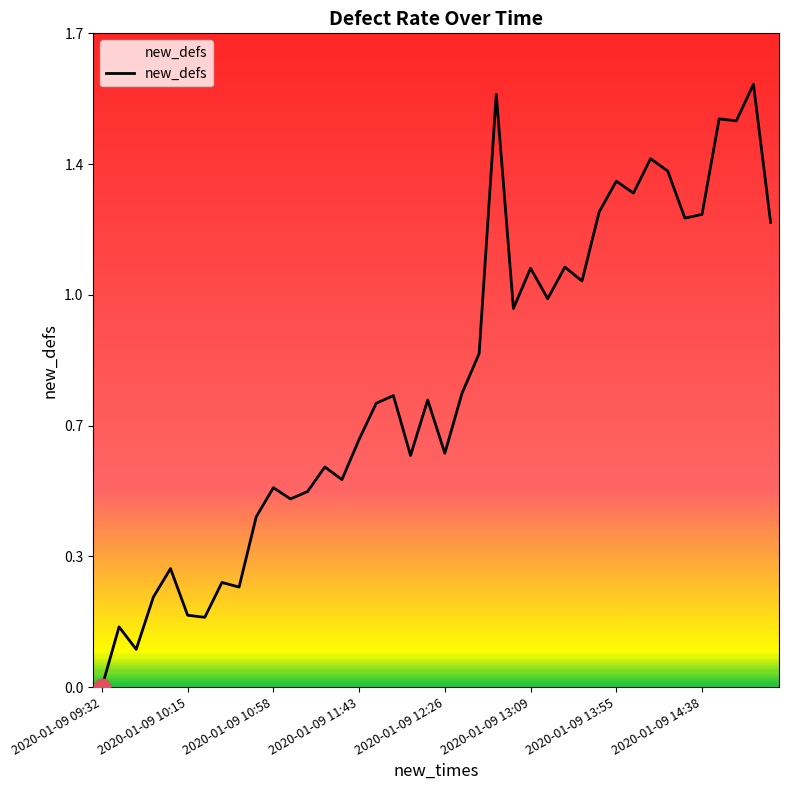

Which category has the lowest value across all series?

2020-01-09 09:32